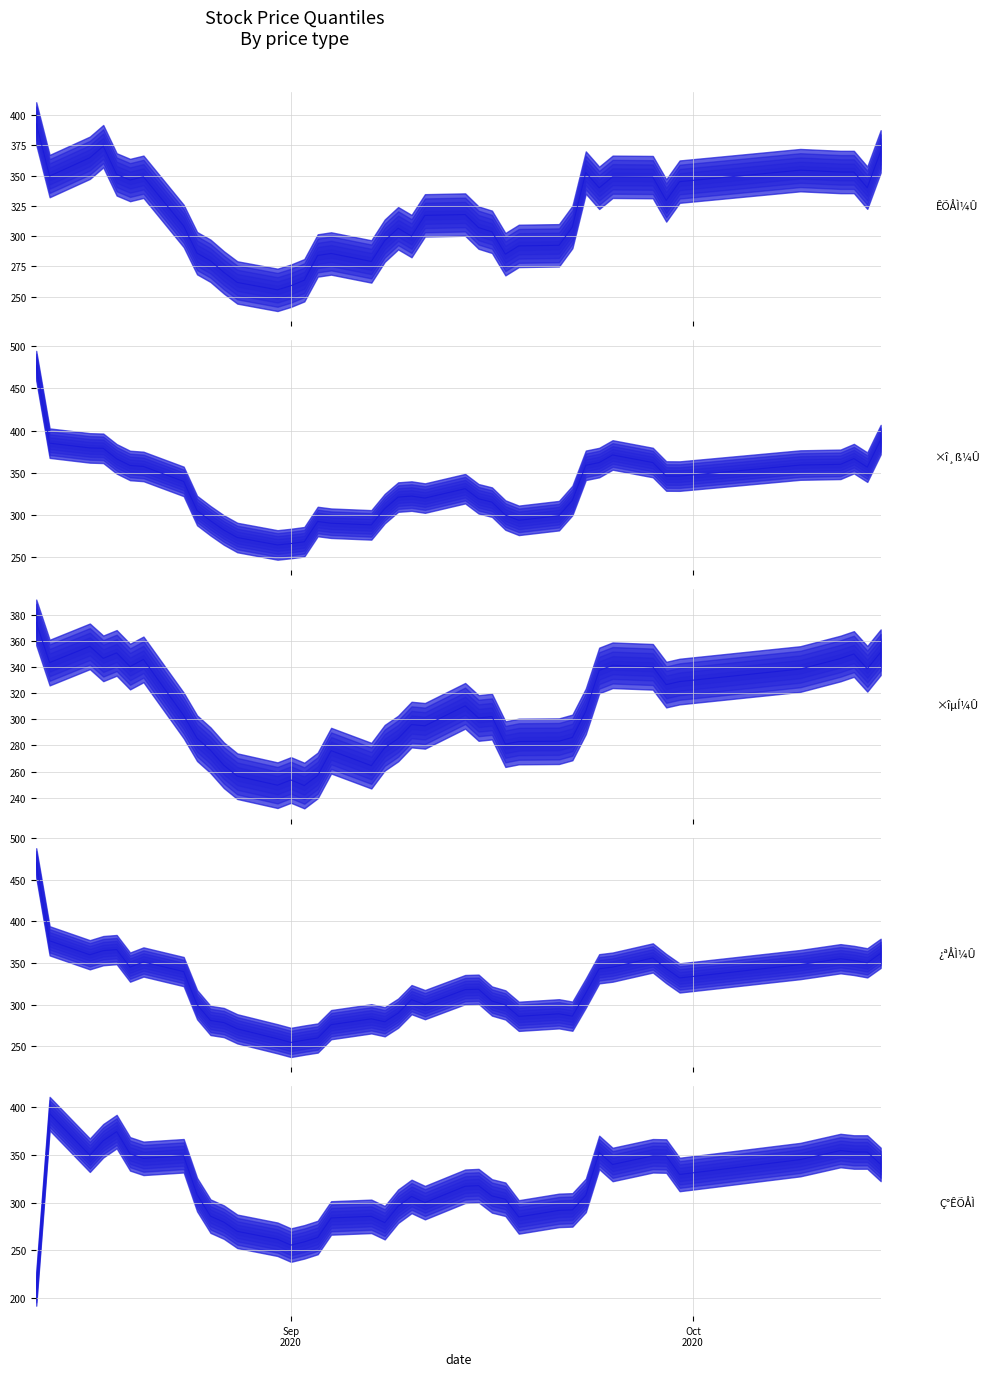

The Ç°ÊÕÅÌ series shows 255.6 at Sep 2020. True or false?

True